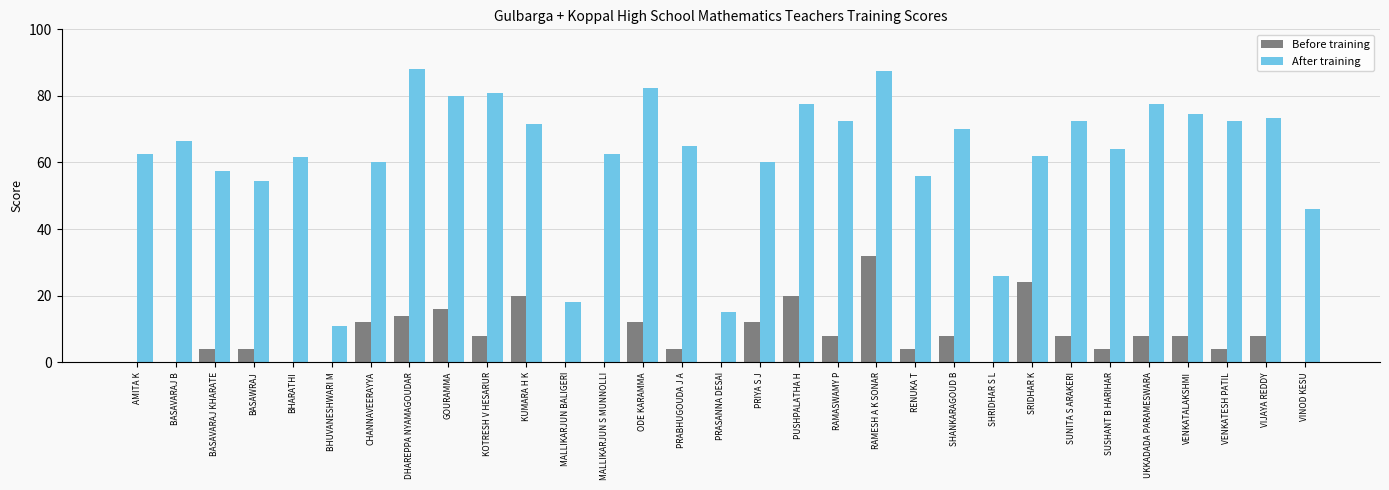

What is the maximum value shown in the chart?

88.0